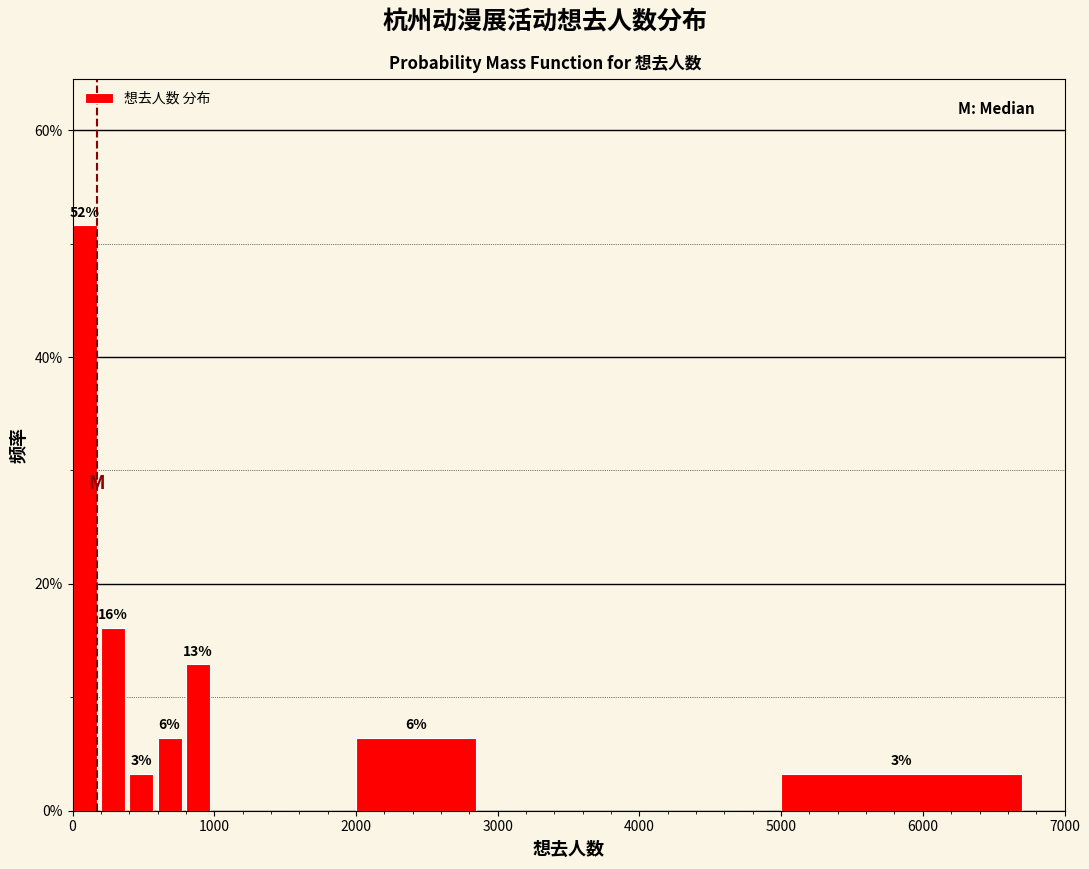

Around what value on the x-axis is the tallest bar? Give the approximate position of its centre, as read against the axis.

100